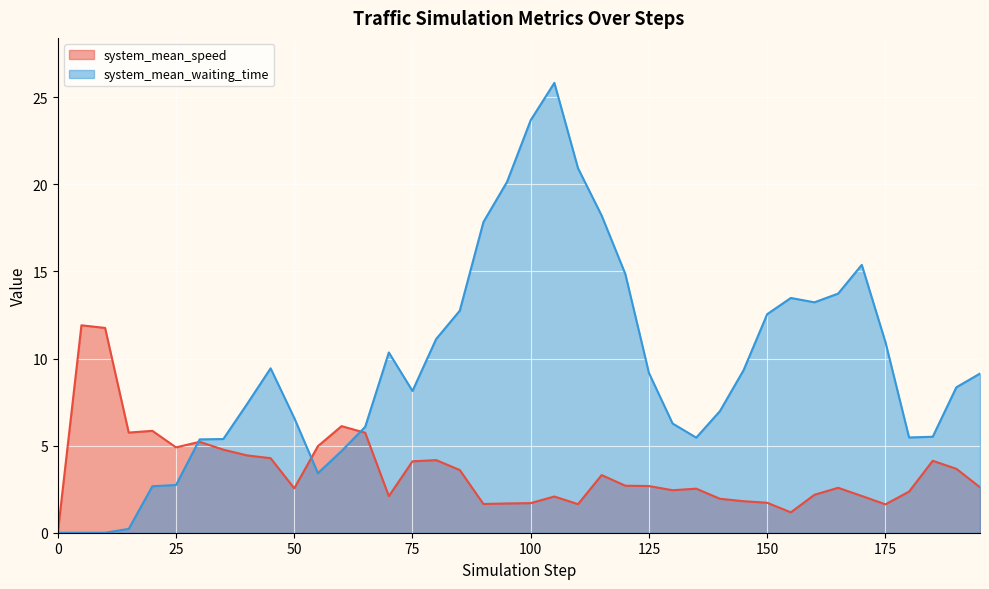

What is the maximum value for system_mean_waiting_time?

25.8